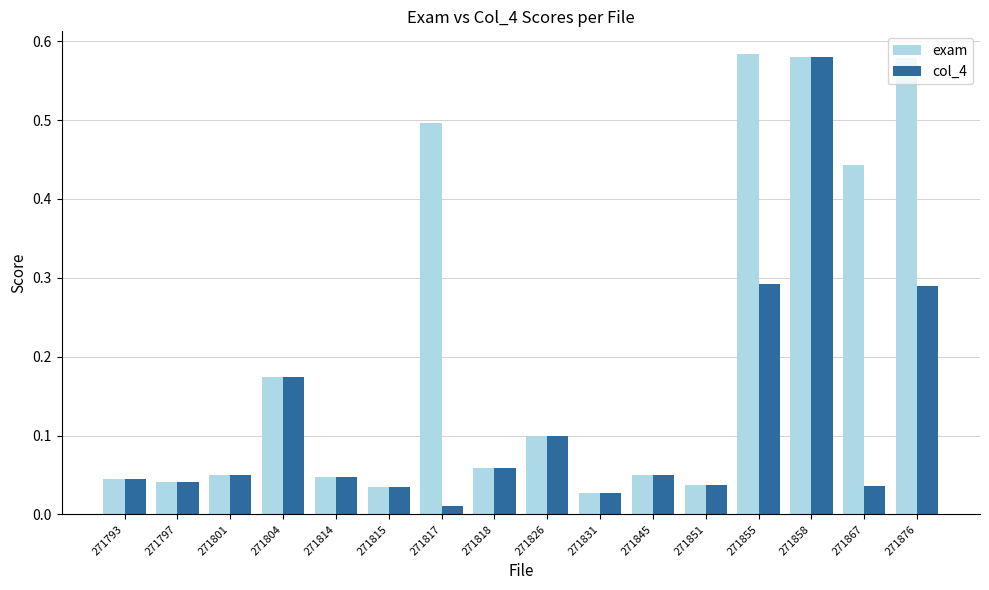

List the series in order of their overall mean, highest first.

exam, col_4